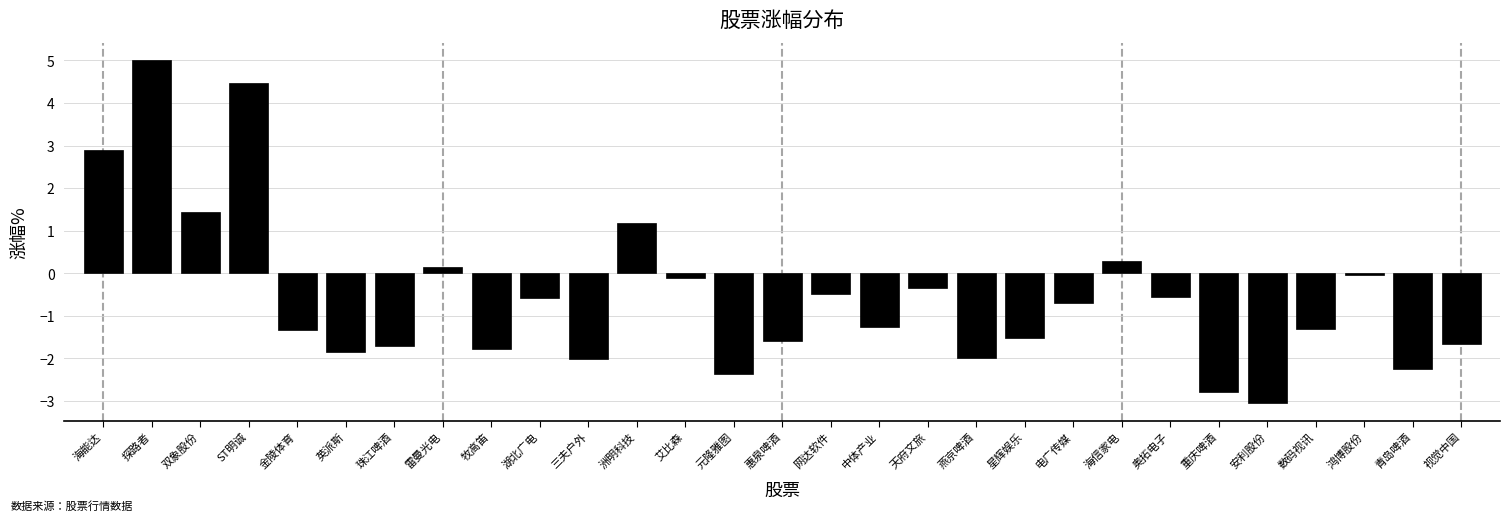

Is it true that the value at 天府文旅 is -0.3?

True